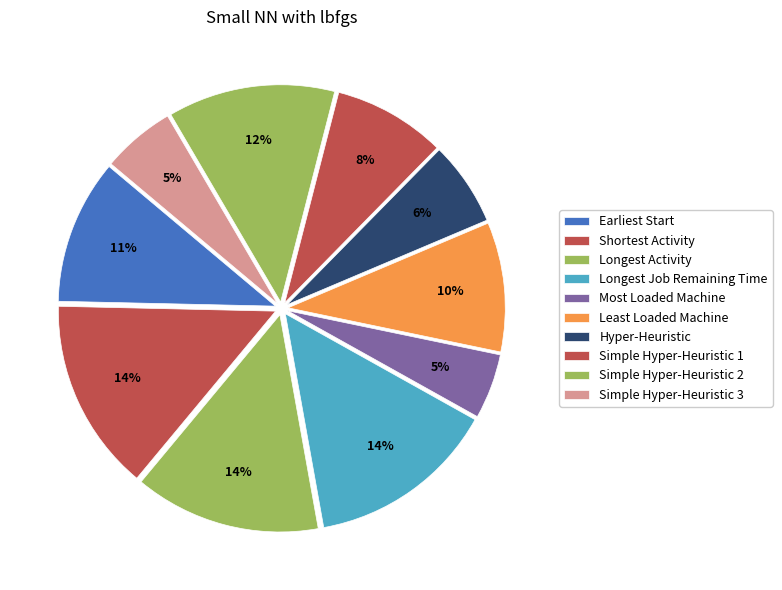

What is the total percentage of Longest Job Remaining Time and Most Loaded Machine?

18.9%